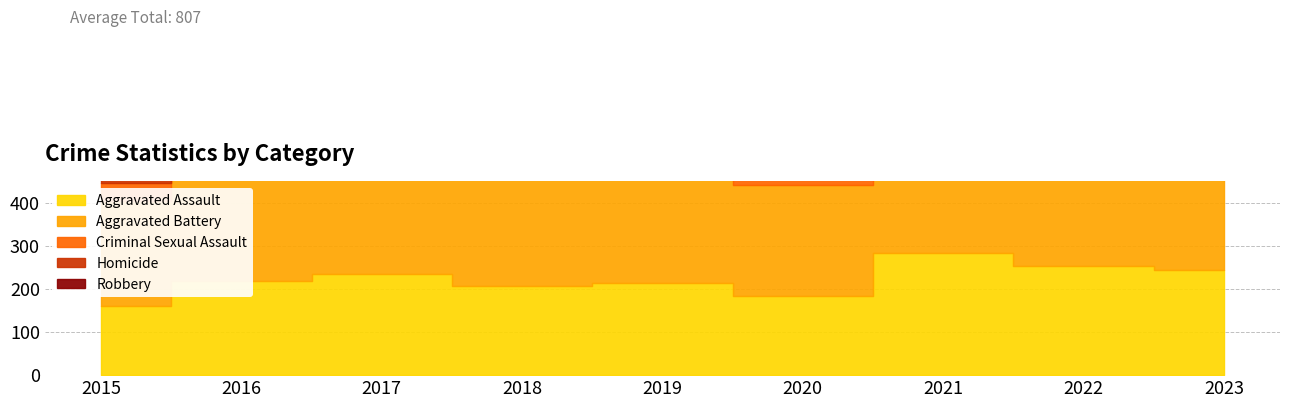

List the labels in order of Aggravated Assault value, largest first.

2021, 2022, 2023, 2017, 2016, 2019, 2018, 2020, 2015